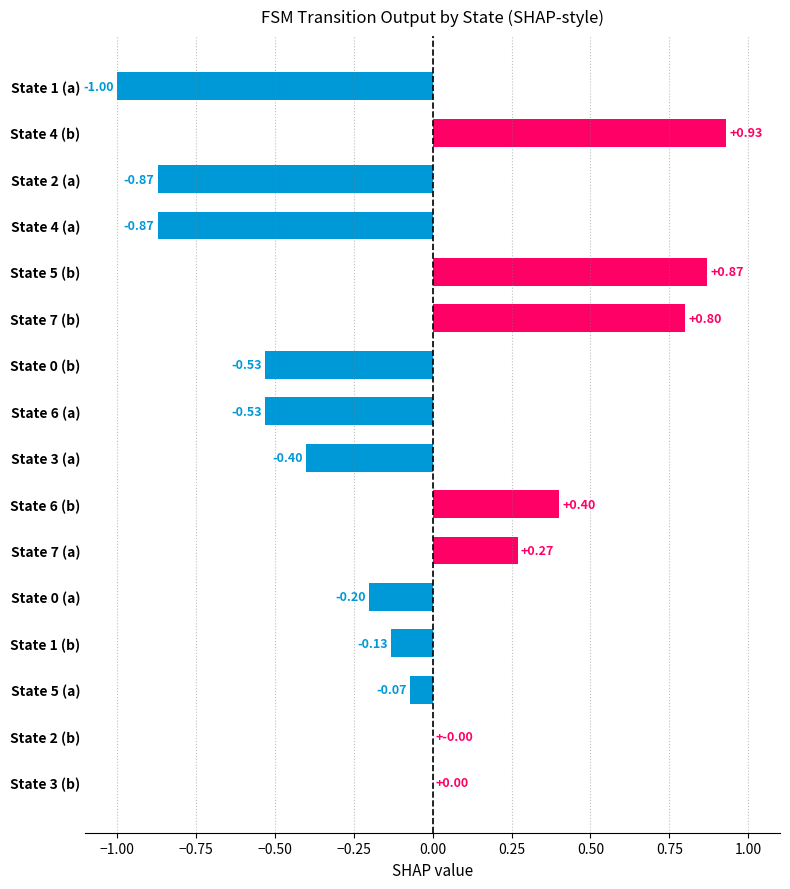

What is the change in value from State 7 (b) to State 0 (b)?

-1.3